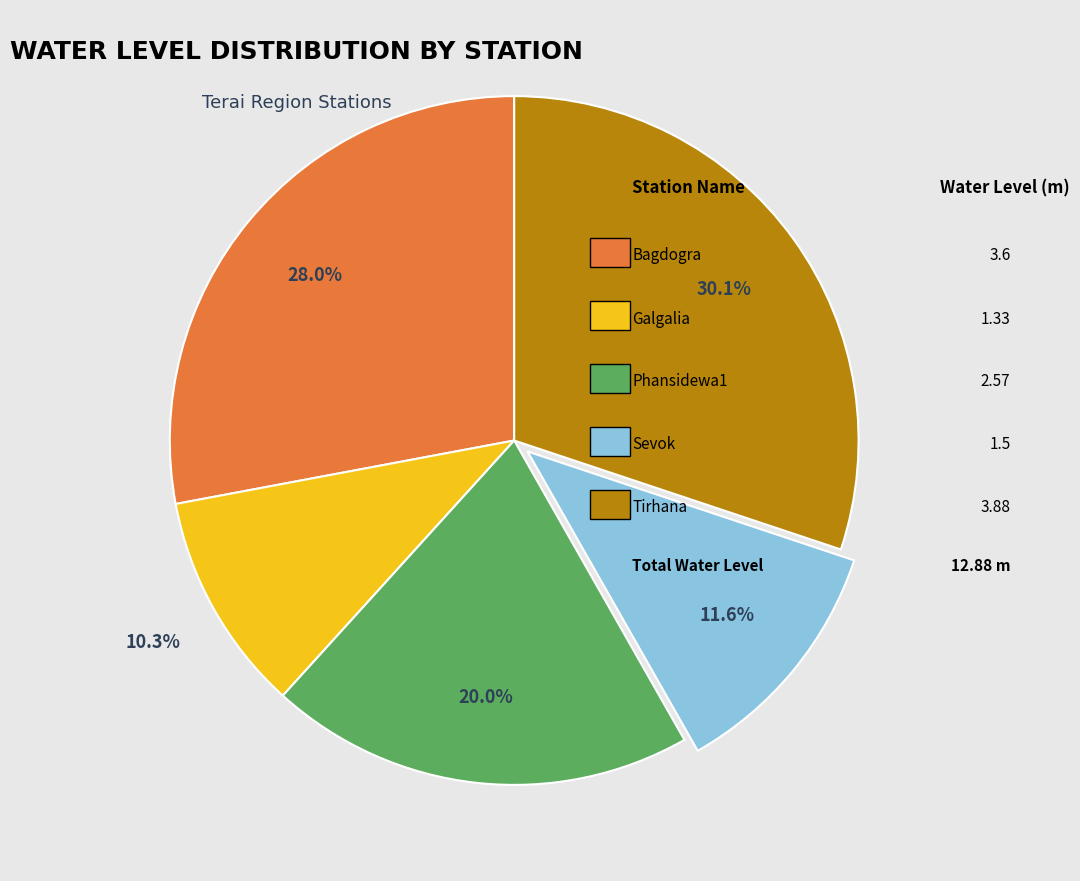

Does any single category account for the majority?

No